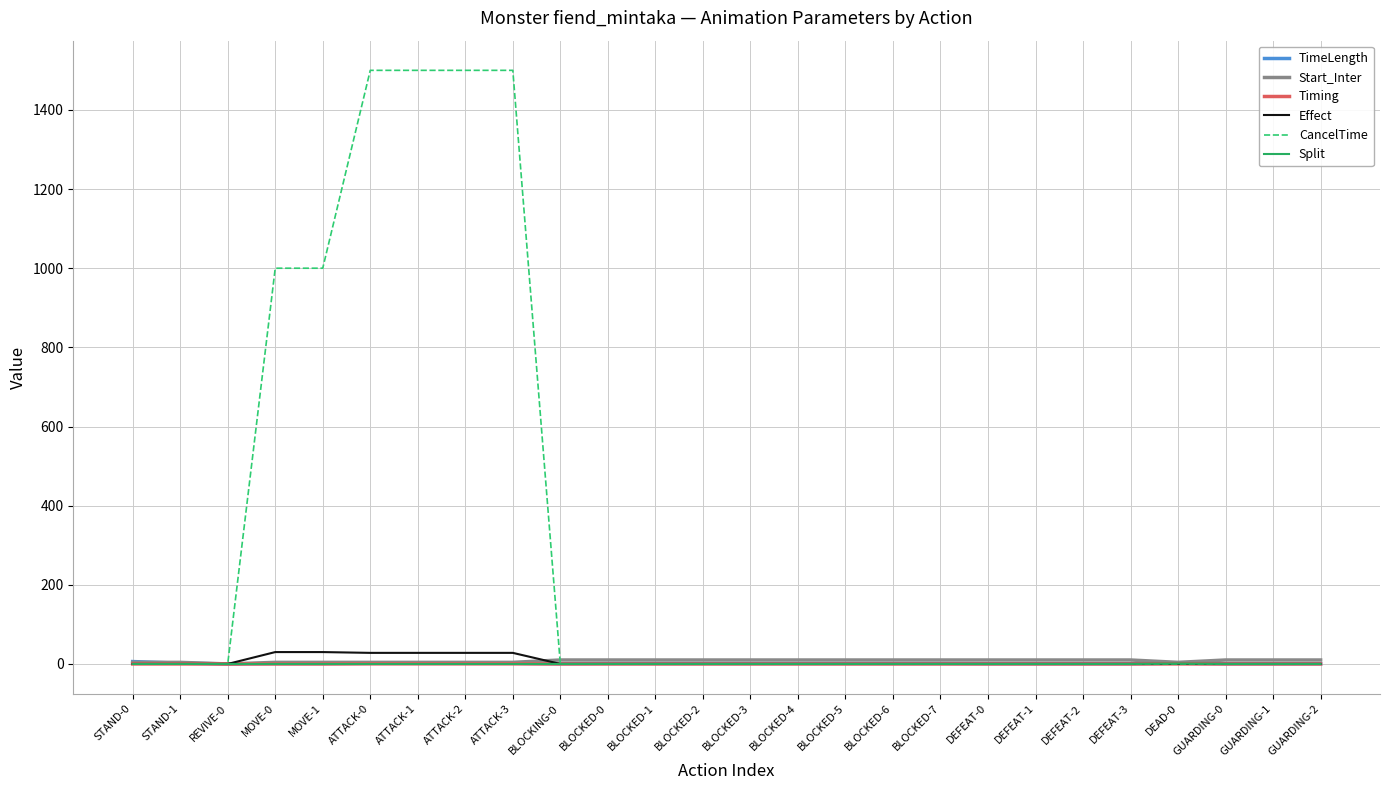

Which series has the largest total across all categories?

CancelTime